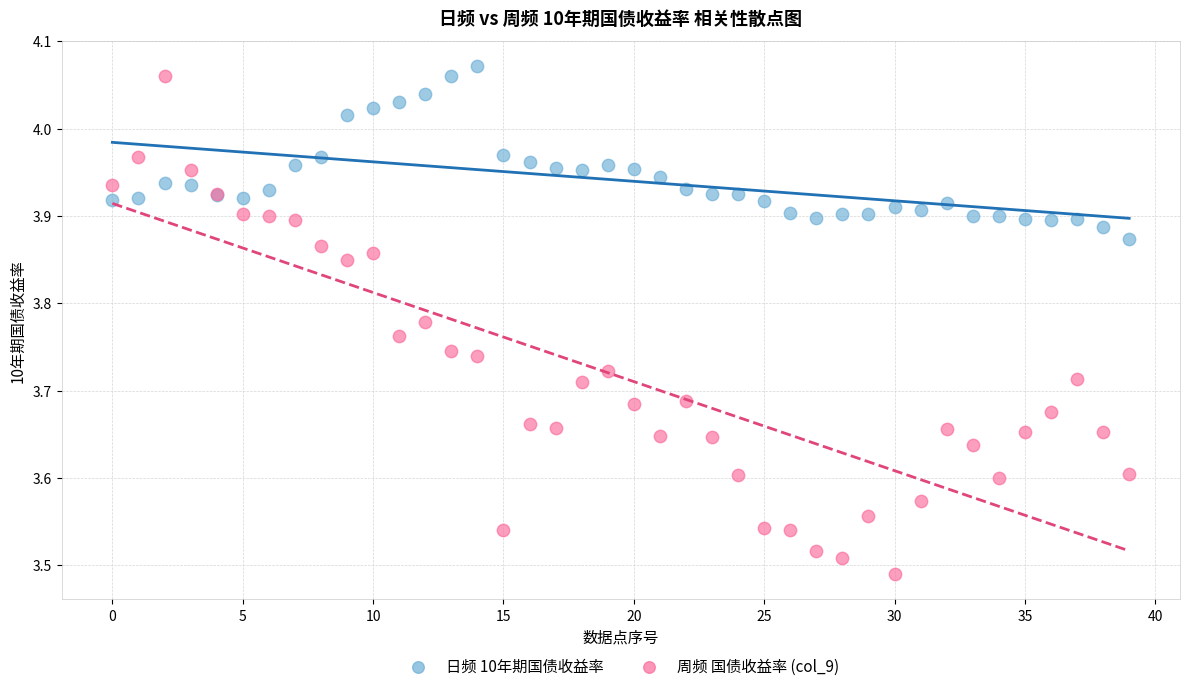

Which series has the largest Y range (max minus min)?

周频 国债收益率 (col_9)